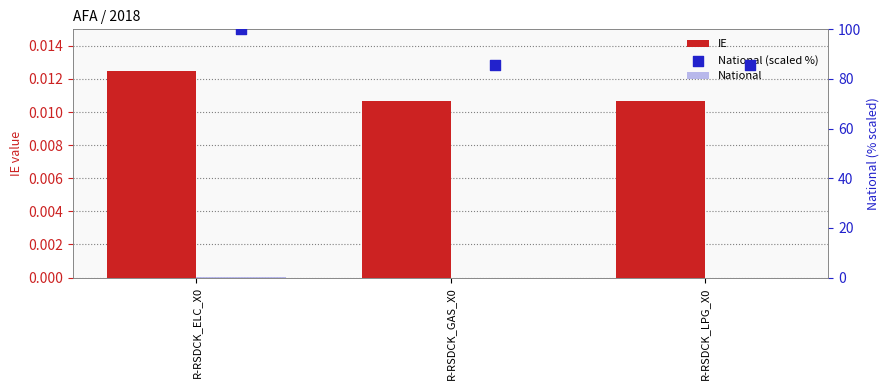

Is the value of National at R-RSDCK_ELC_X0 greater than the value of IE at R-RSDCK_LPG_X0?

Yes